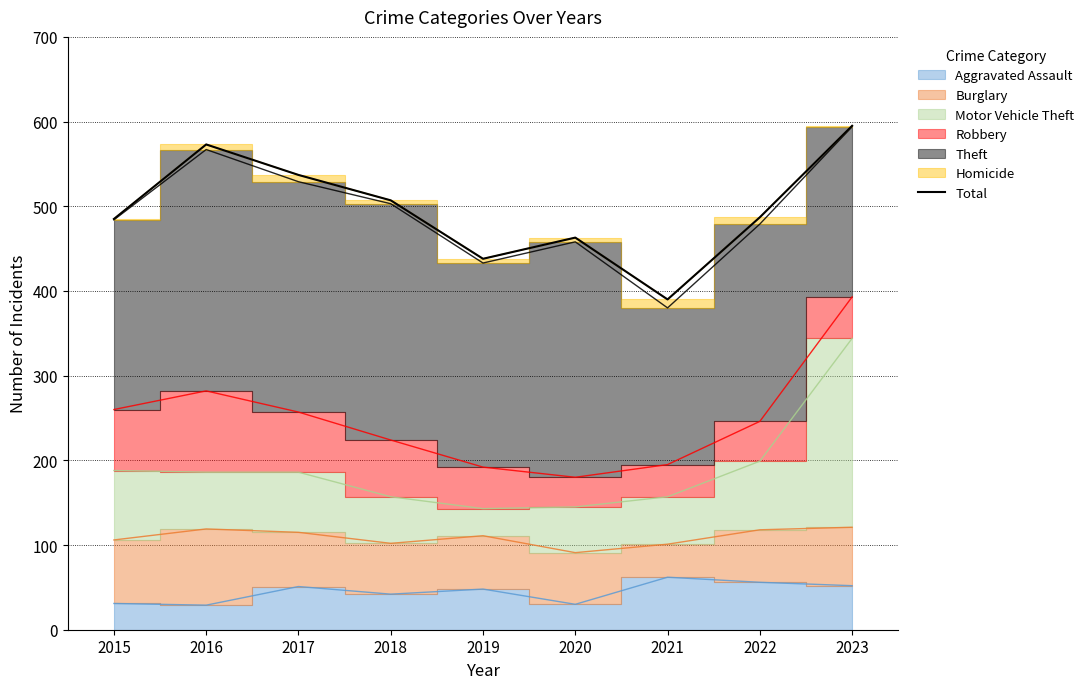

What is the sum of all values?

4475